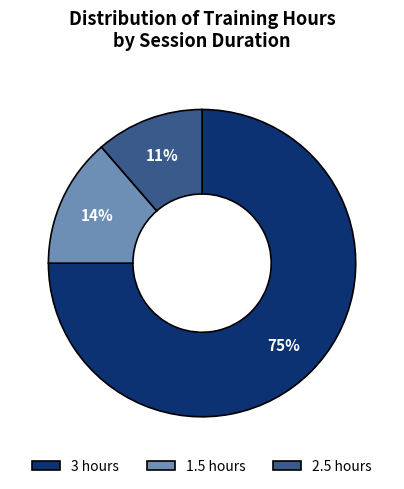

Approximately how many times larger is the value at 2.5 hours compared to 1.5 hours?

0.8